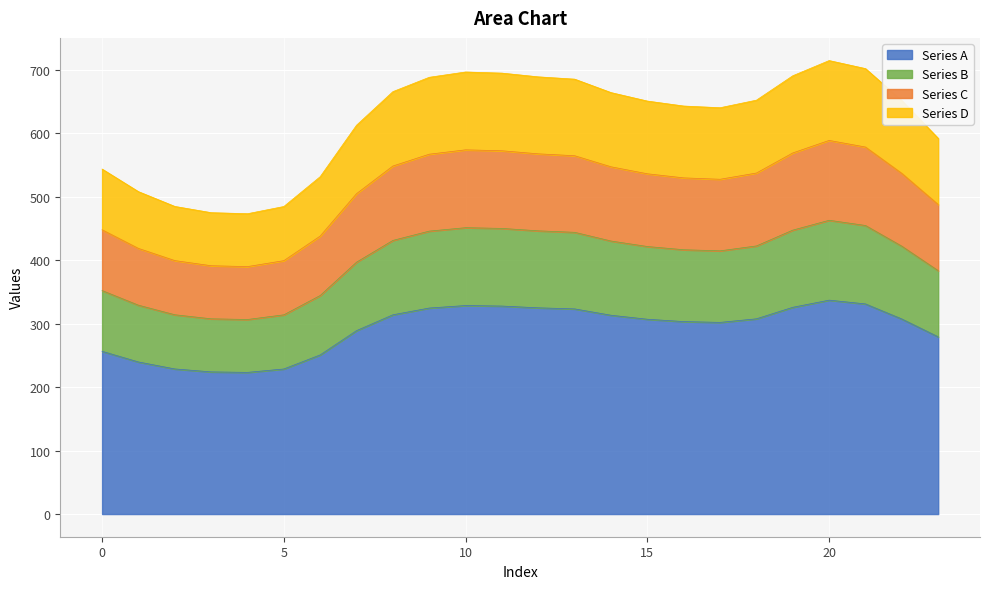

What are all the series names shown in the legend?

Series A, Series B, Series C, Series D